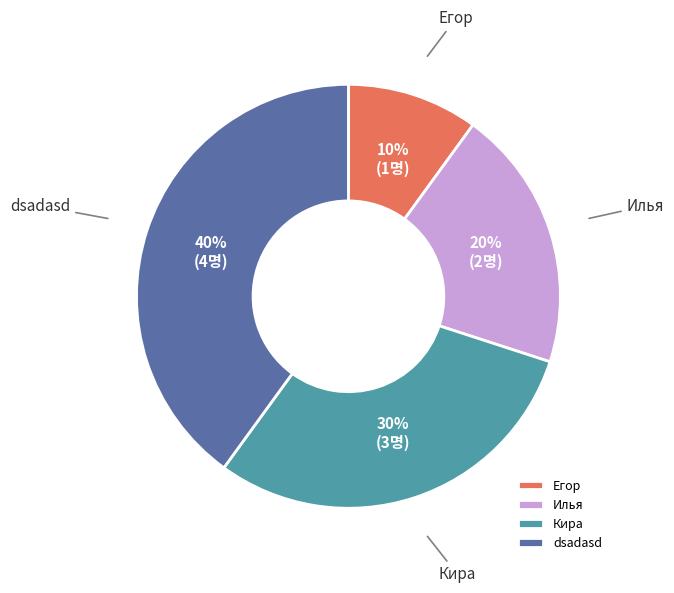

To the nearest percent, what is the difference between the Илья and dsadasd slice percentages?

20%